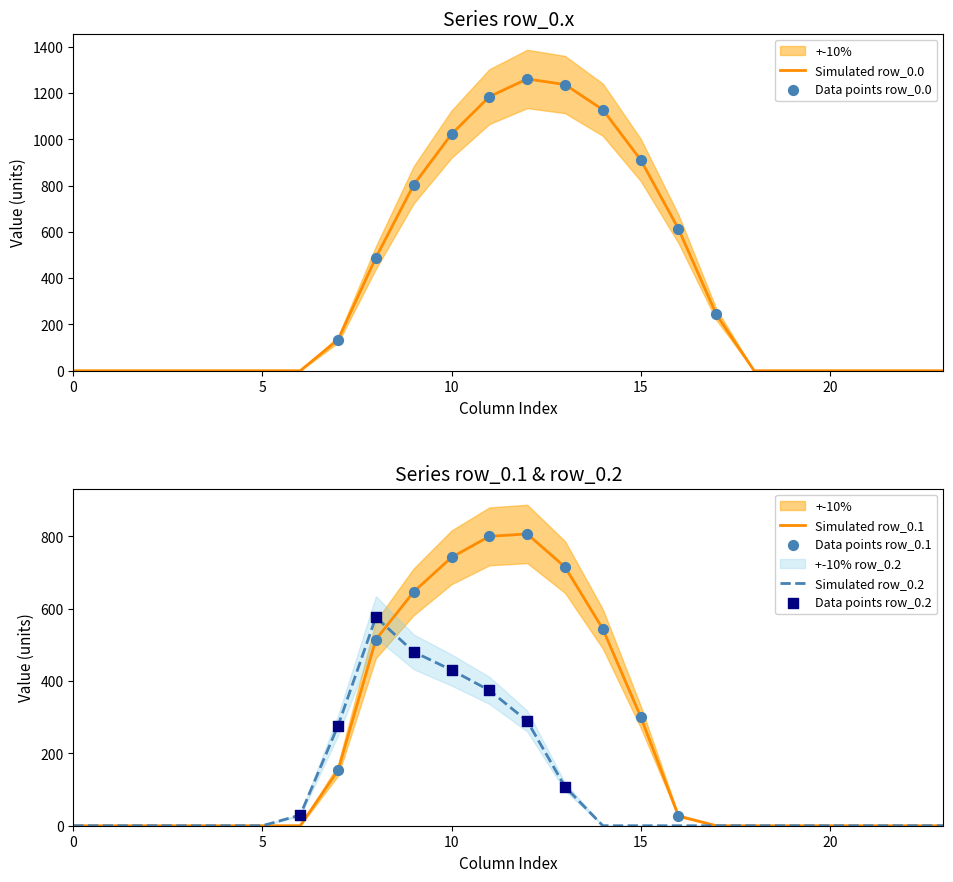

At how many categories does at least one series exceed 396?

9